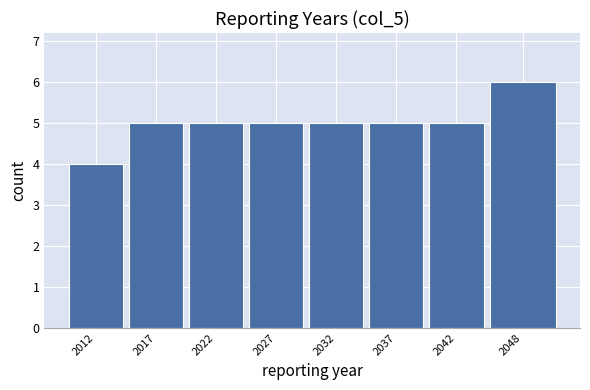

Reading left to right, transcribe all the data shown in this chart.

2012=4	2017=5	2022=5	2027=5	2032=5	2037=5	2042=5	2048=6